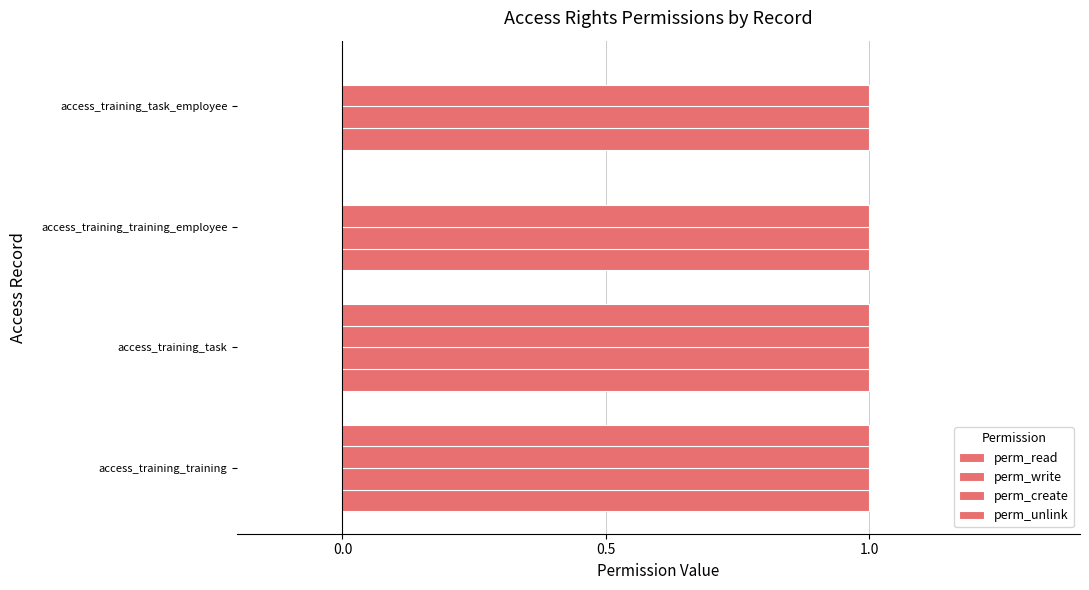

Count the number of data series in this chart.

4